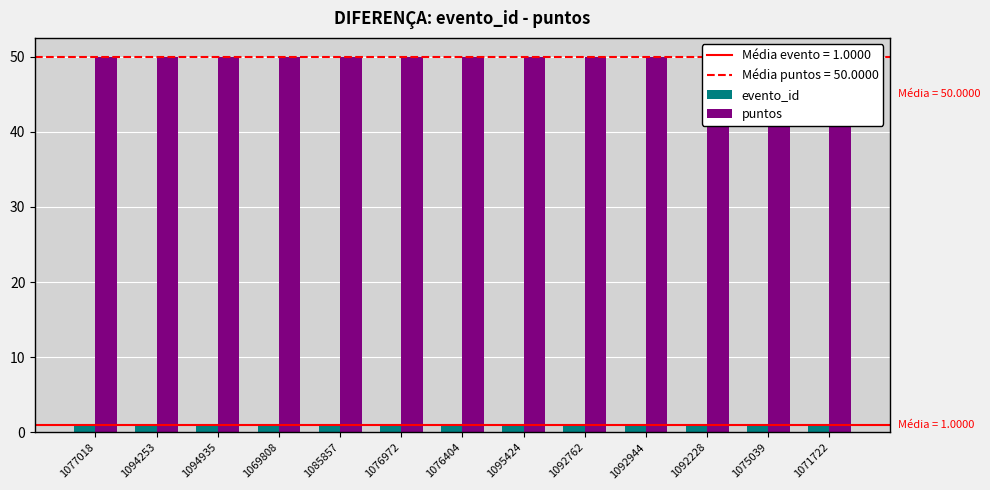

Which series has the largest range (max minus min)?

evento_id